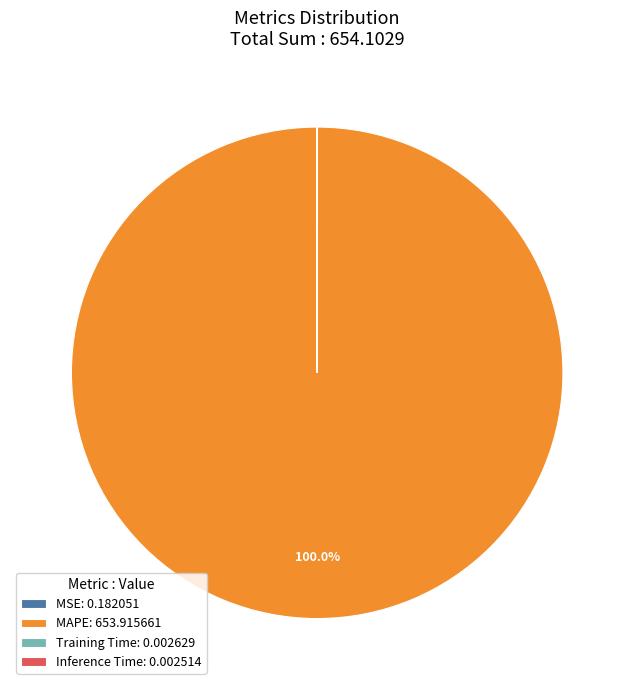

Does MAPE: 653.915661 account for over 50% of the chart?

Yes